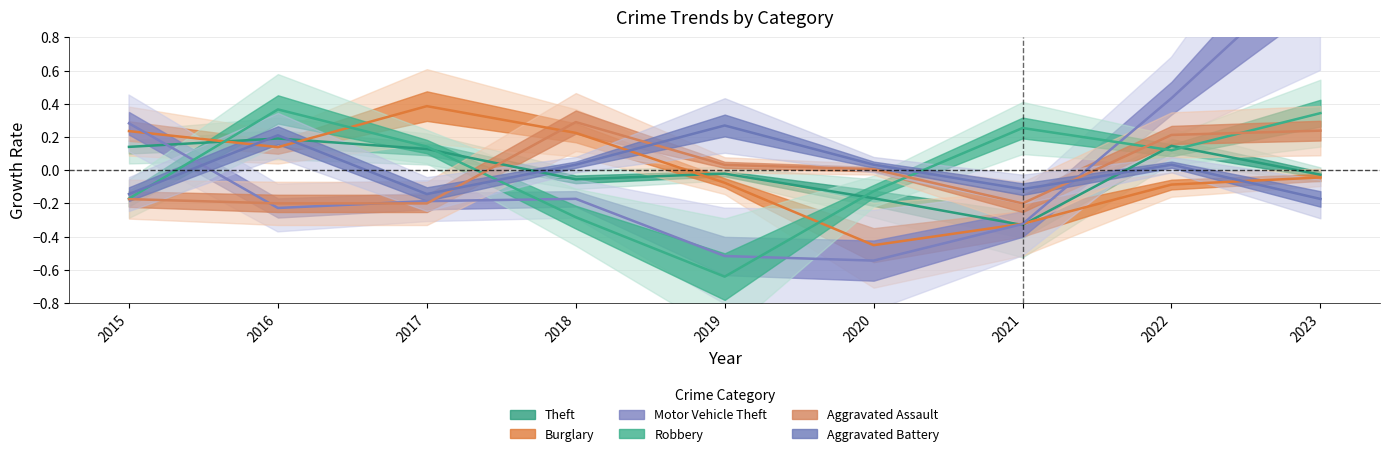

Reading right to left, transcribe all the data shown in this chart.

Theft: 2023=-0.0	2022=0.1	2021=-0.3	2020=-0.2	2019=-0.0	2018=-0.1	2017=0.1	2016=0.2	2015=0.1
Burglary: 2023=-0.0	2022=-0.1	2021=-0.3	2020=-0.5	2019=-0.1	2018=0.2	2017=0.4	2016=0.1	2015=0.2
Motor Vehicle Theft: 2023=1.3	2022=0.4	2021=-0.3	2020=-0.5	2019=-0.5	2018=-0.2	2017=-0.2	2016=-0.2	2015=0.3
Robbery: 2023=0.3	2022=0.1	2021=0.3	2020=-0.1	2019=-0.6	2018=-0.3	2017=0.1	2016=0.4	2015=-0.2
Aggravated Assault: 2023=0.2	2022=0.2	2021=-0.2	2020=0.0	2019=0.0	2018=0.3	2017=-0.2	2016=-0.2	2015=-0.2
Aggravated Battery: 2023=-0.2	2022=0.0	2021=-0.1	2020=0.0	2019=0.3	2018=0.0	2017=-0.1	2016=0.2	2015=-0.1